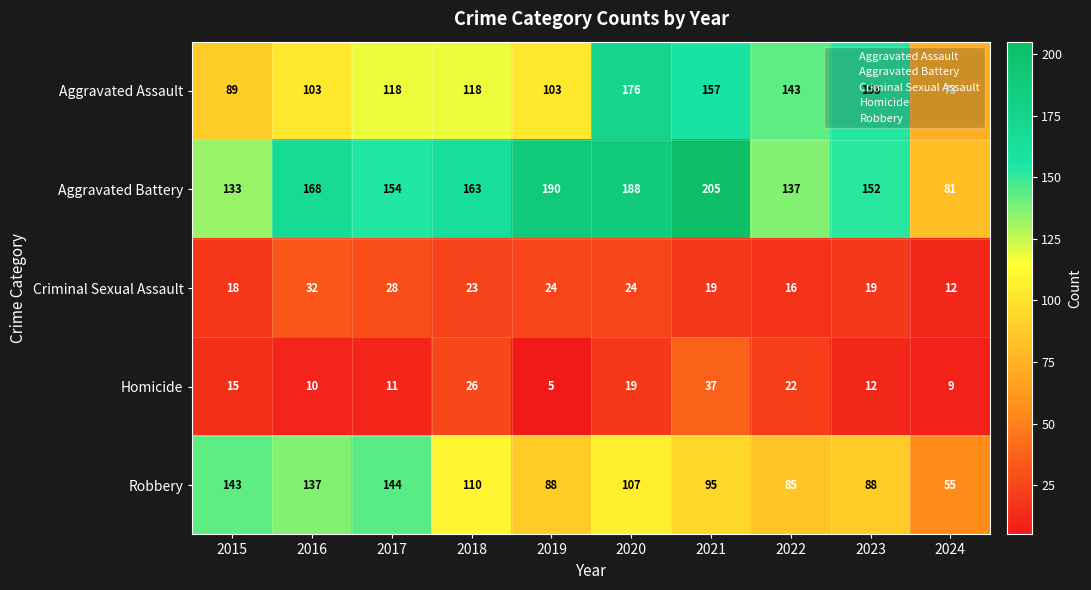

Which category has the highest value across all series?

2021